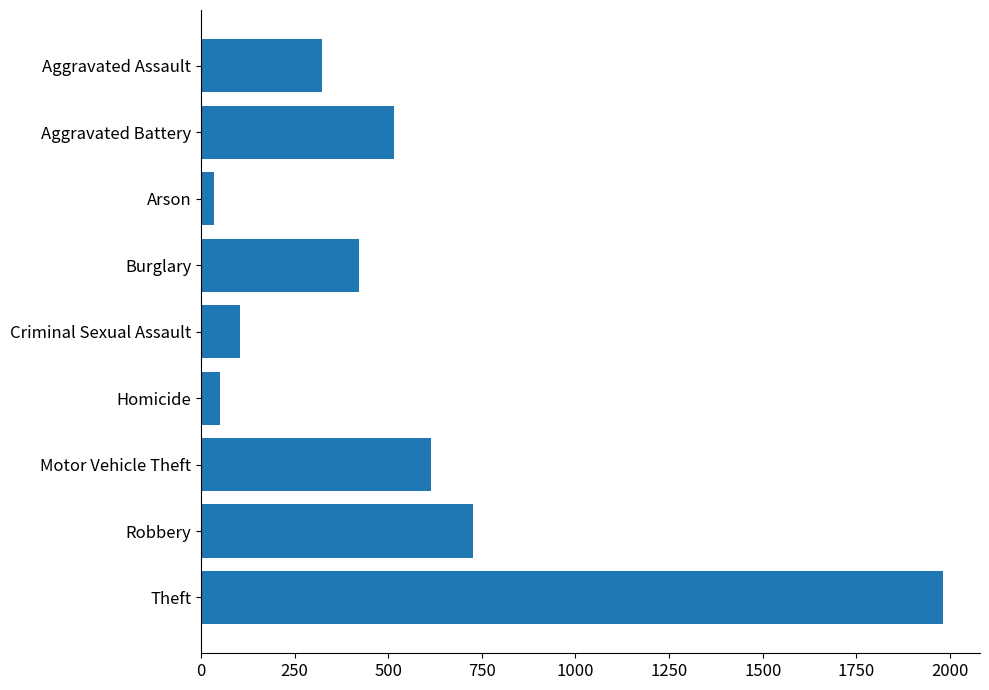

Does the chart contain any negative values?

No